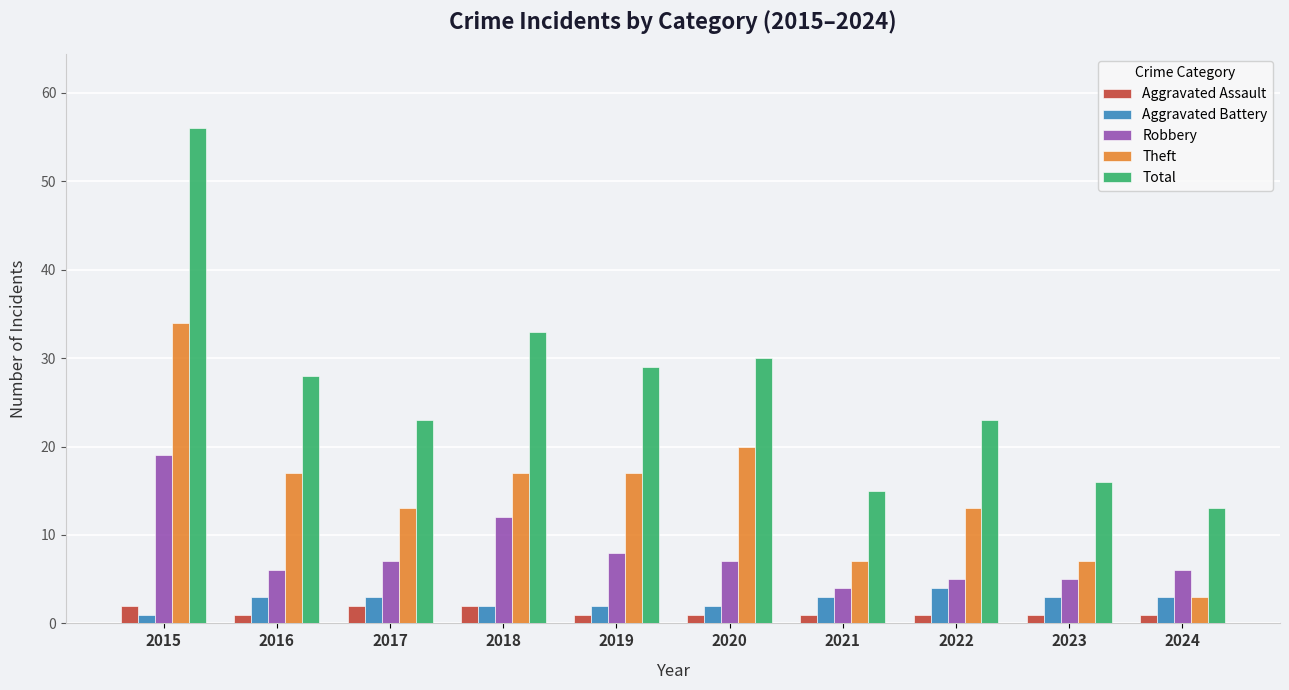

Which series changed the most between 2018 and 2022?

Total